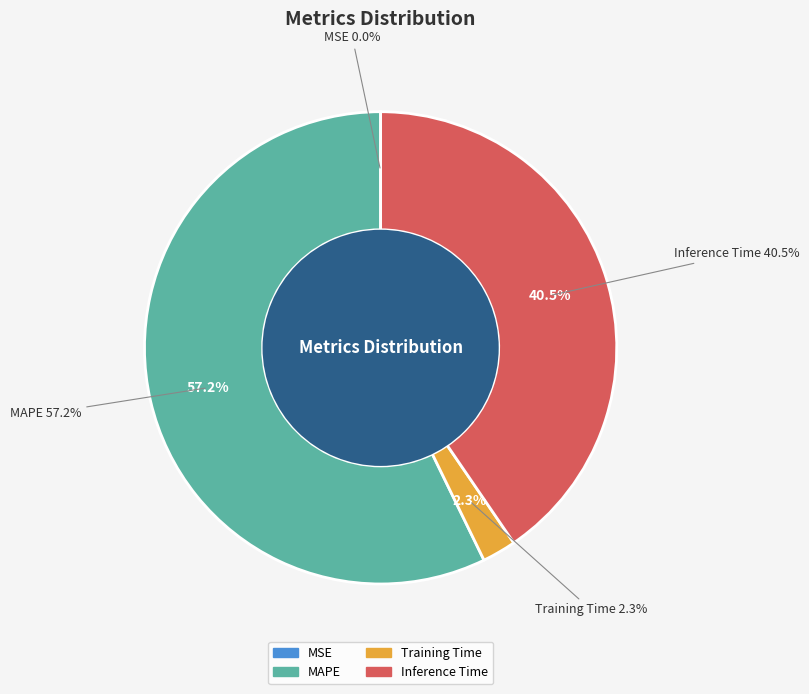

How many slices are in this pie chart?

4